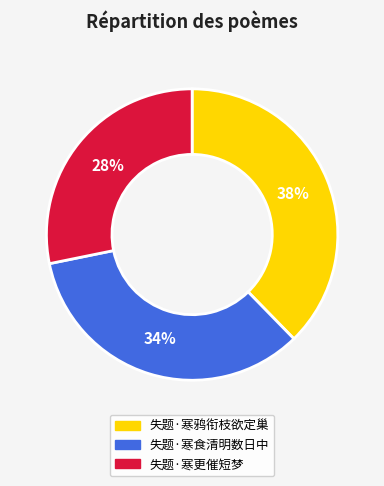

What is the ratio of the value at 失题·寒鸦衔枝欲定巢 to the value at 失题·寒食清明数日中?

1.1